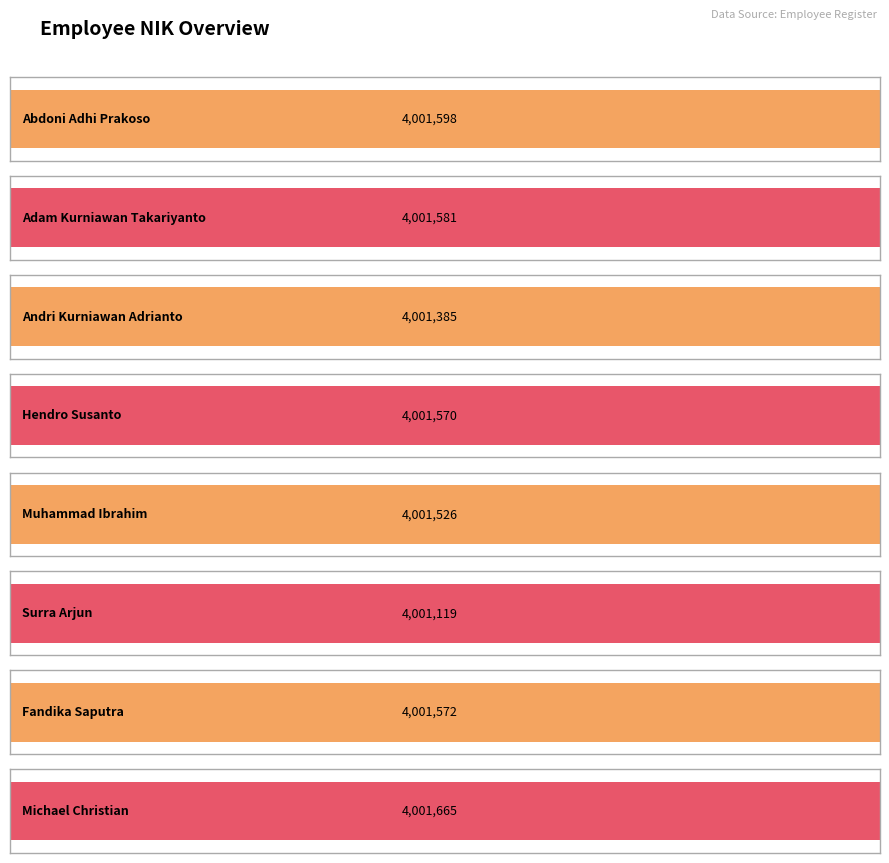

Approximately how many times larger is the value at Adam Kurniawan Takariyanto compared to Fandika Saputra?

1.0